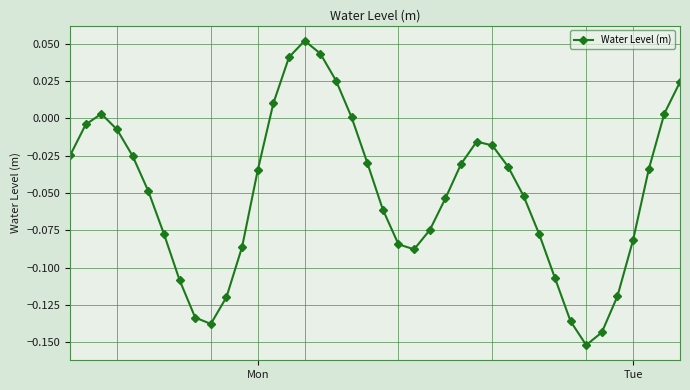

How many points are higher than both their immediate neighbors (excluding endpoints)?

3